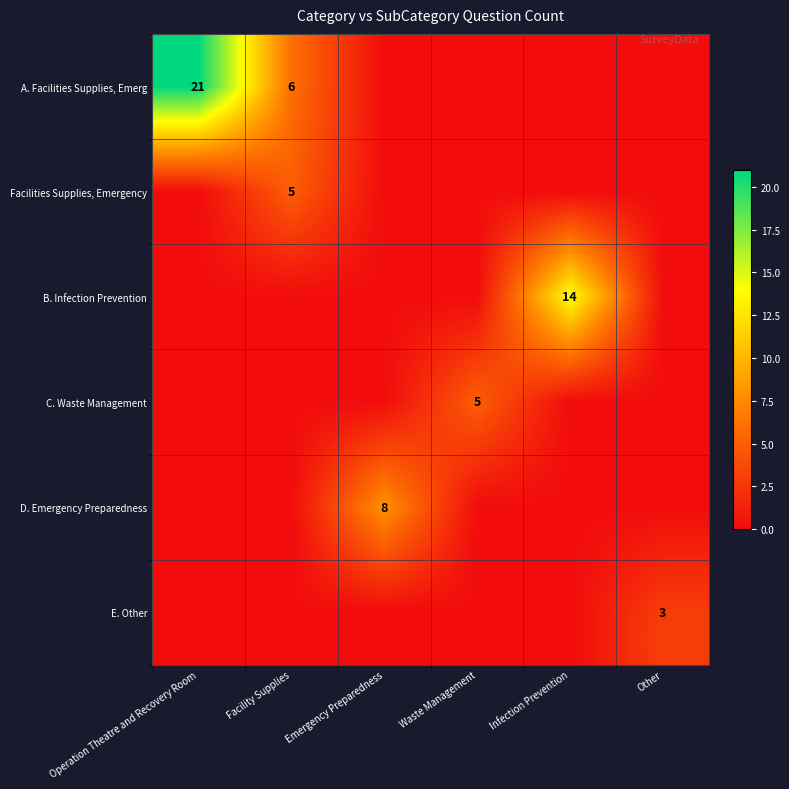

True or false: B. Infection Prevention has a value of 14 at Infection Prevention.

True